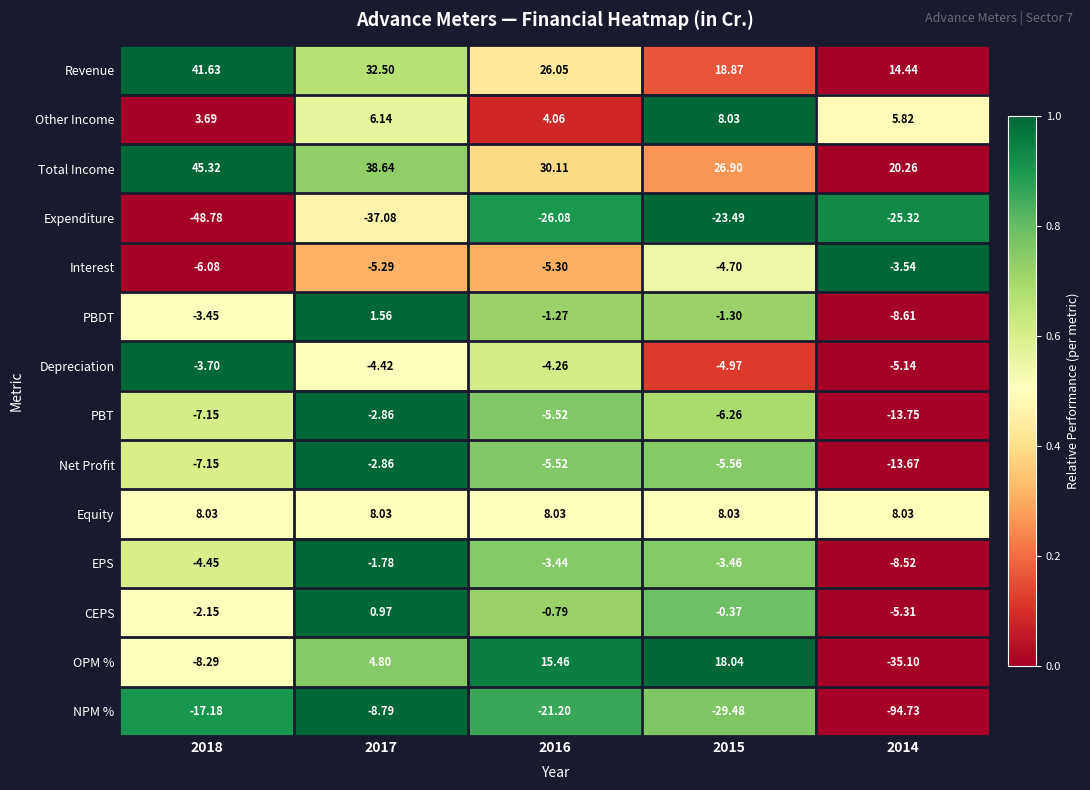

Is the value of Total Income at 2015 greater than the value of NPM % at 2018?

Yes